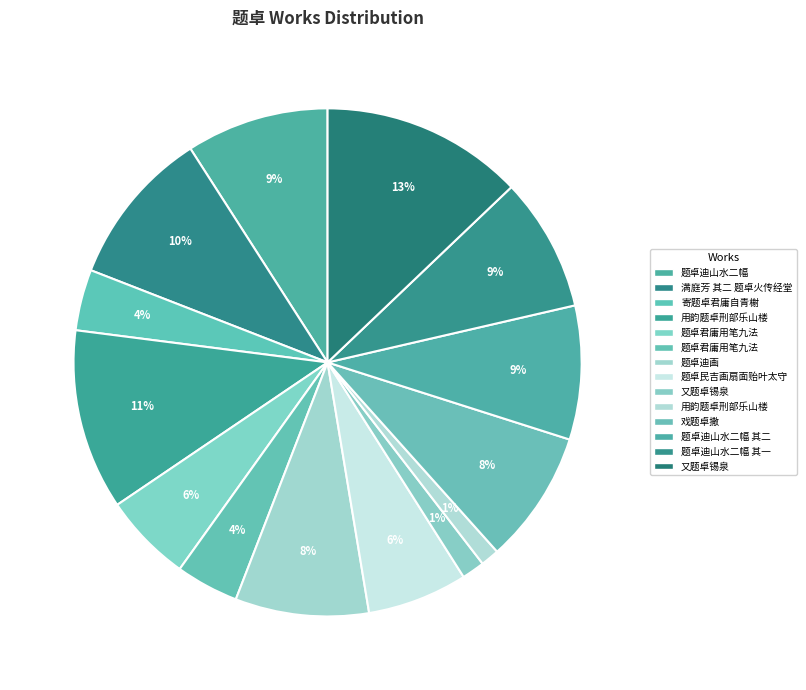

Count the number of slices in the pie.

14